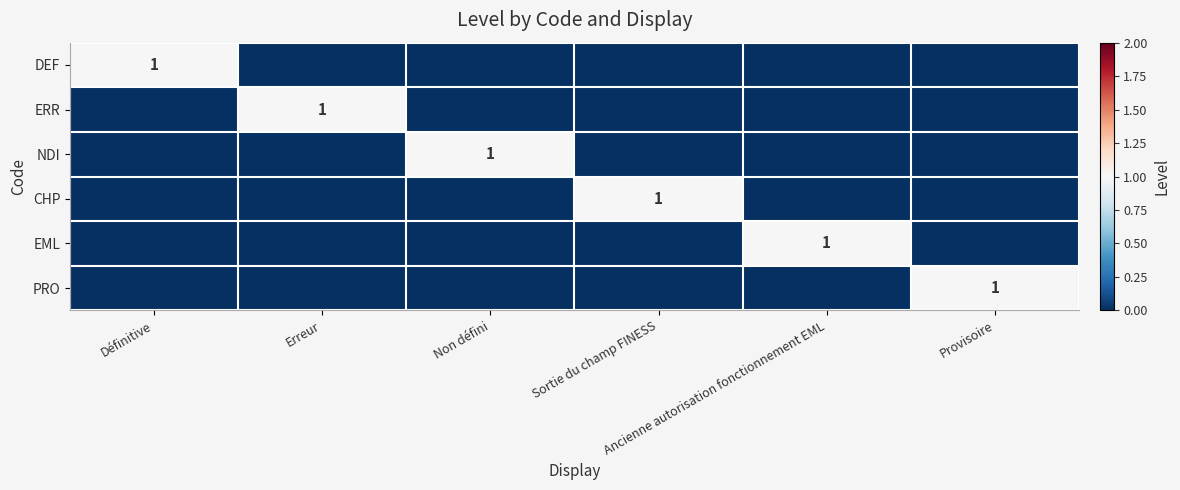

Rank the series at Ancienne autorisation fonctionnement EML from highest to lowest value.

EML, DEF, ERR, NDI, CHP, PRO